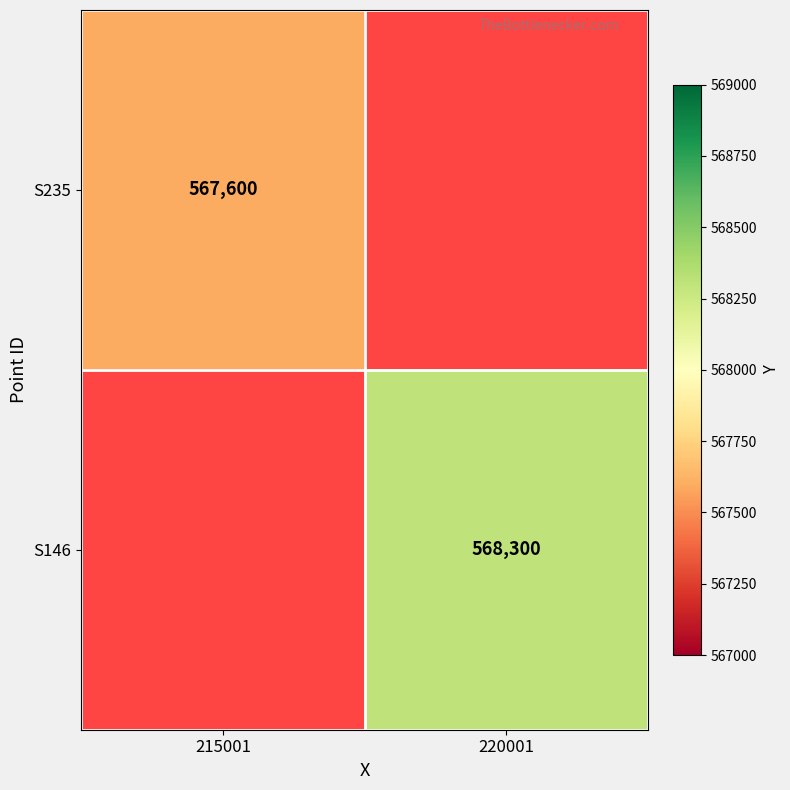

The S146 series shows 329261 at 220001. True or false?

False